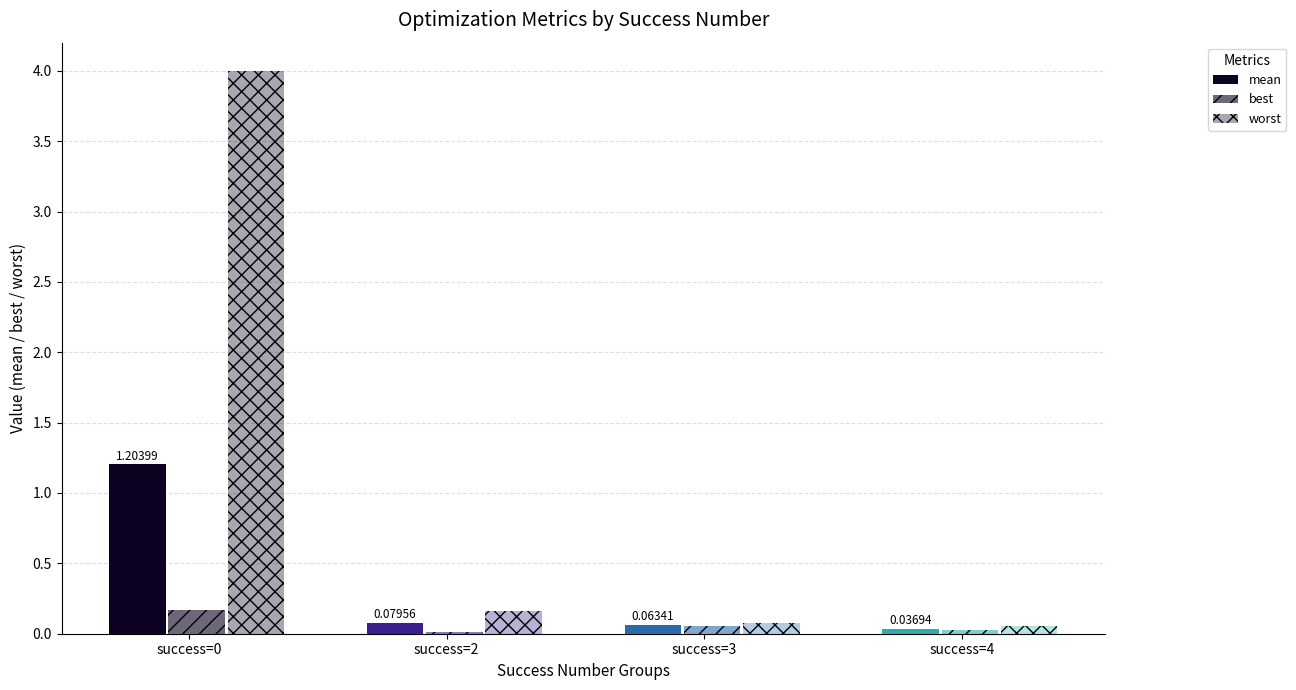

How many groups of bars are there?

4